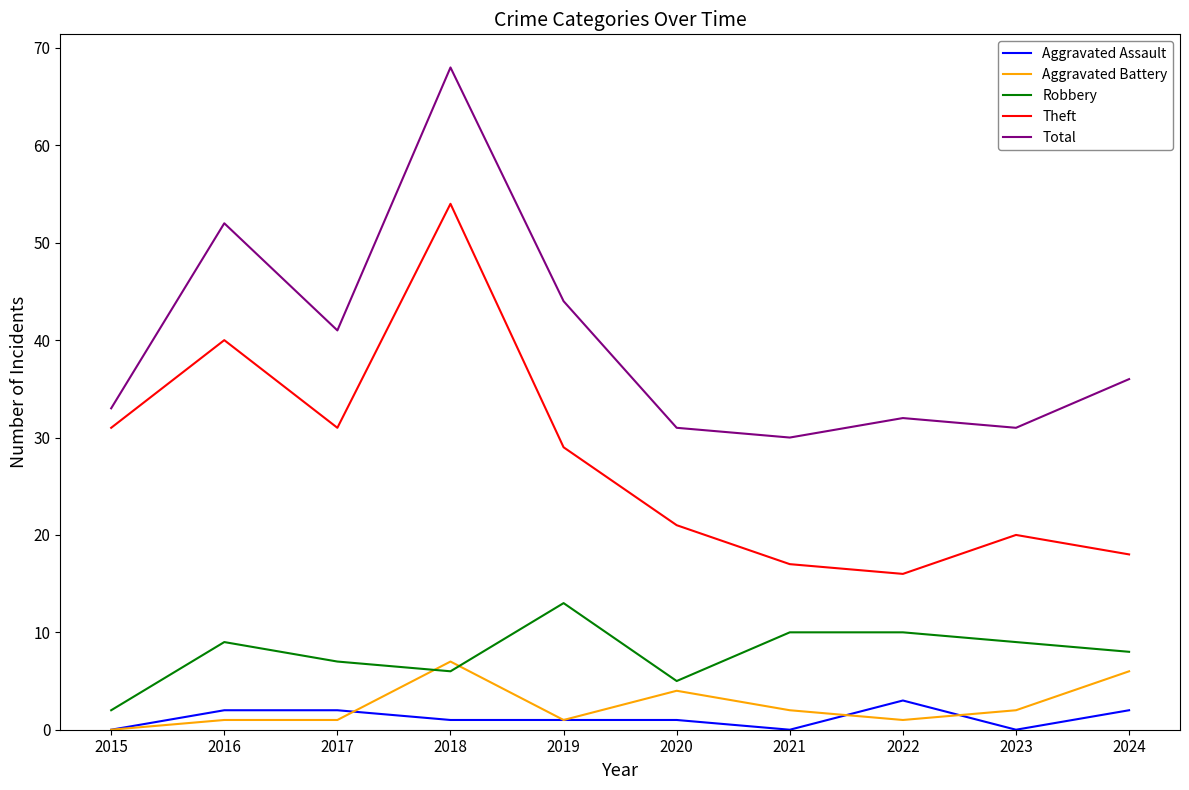

Read the Aggravated Battery value at 2023.

2